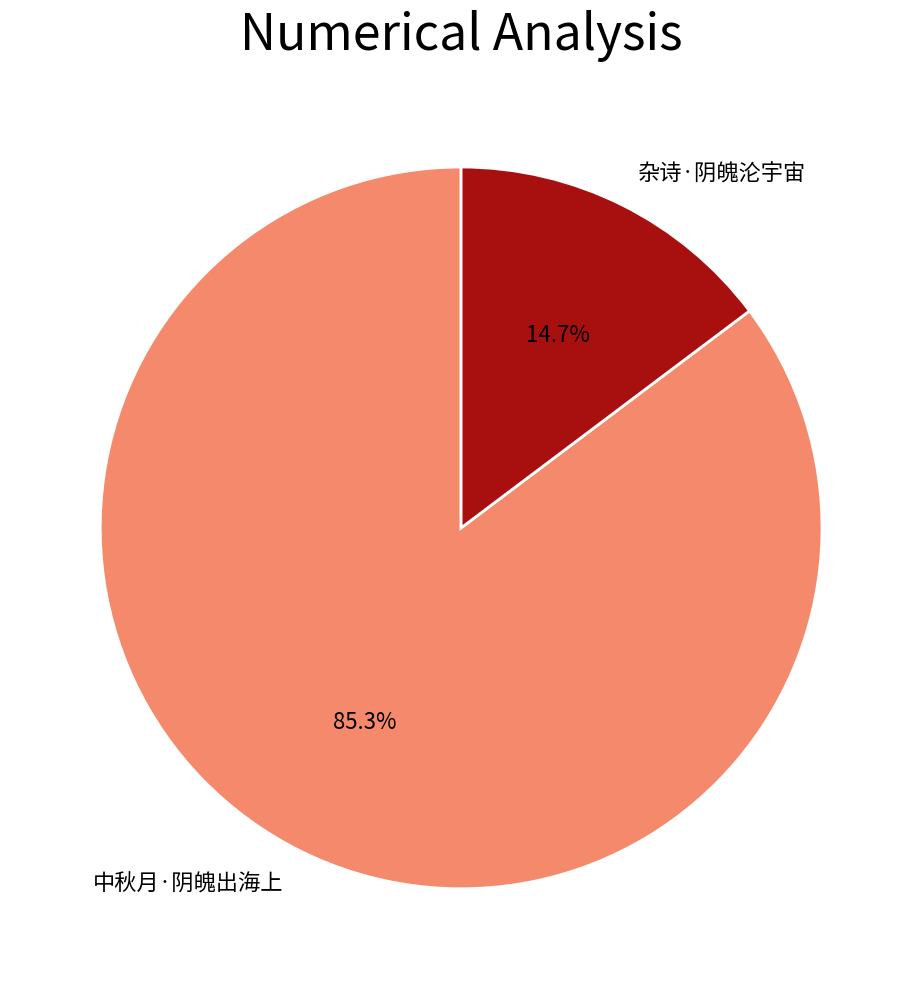

To the nearest percent, what percentage of the pie is 杂诗·阴魄沦宇宙?

15%